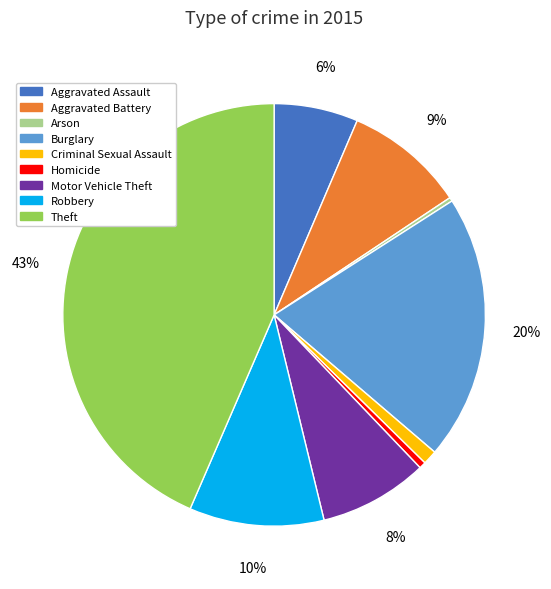

What percentage is the Aggravated Assault slice, to the nearest percent?

6%